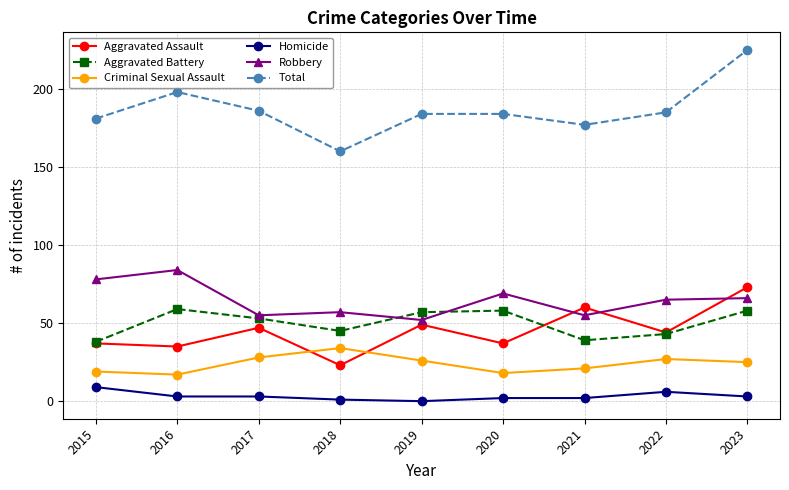

True or false: Homicide has a value of 1 at 2018.

True